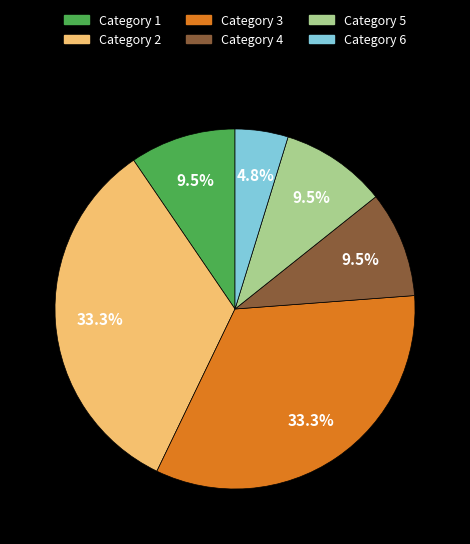

Which has a higher value, Category 5 or Category 2?

Category 2